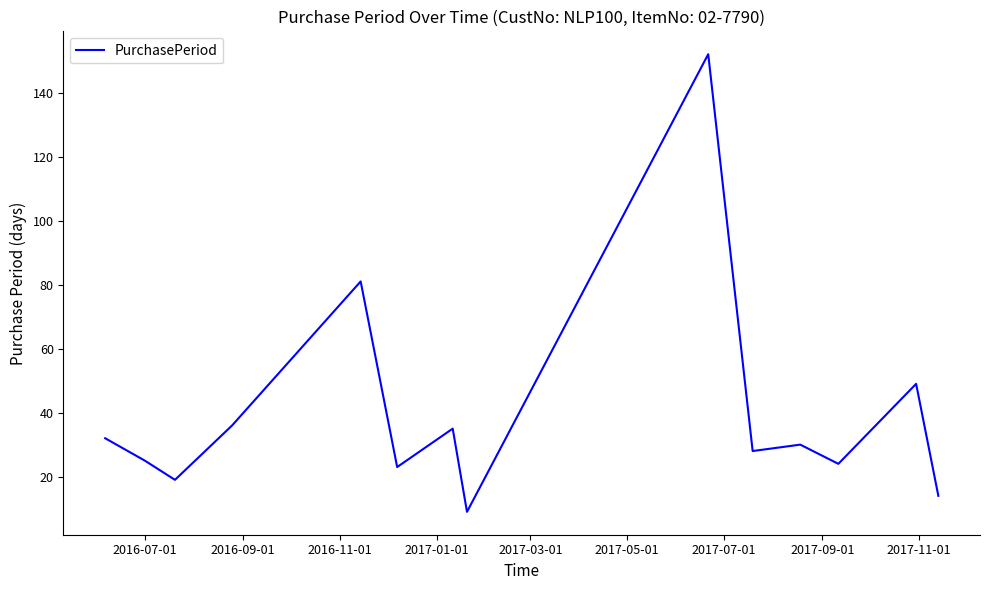

What is the difference between the maximum and minimum values?

143